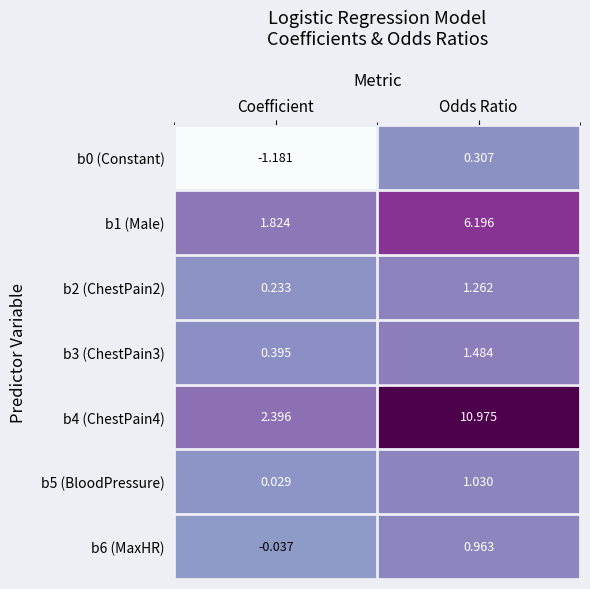

How many categories are shown in the chart?

2